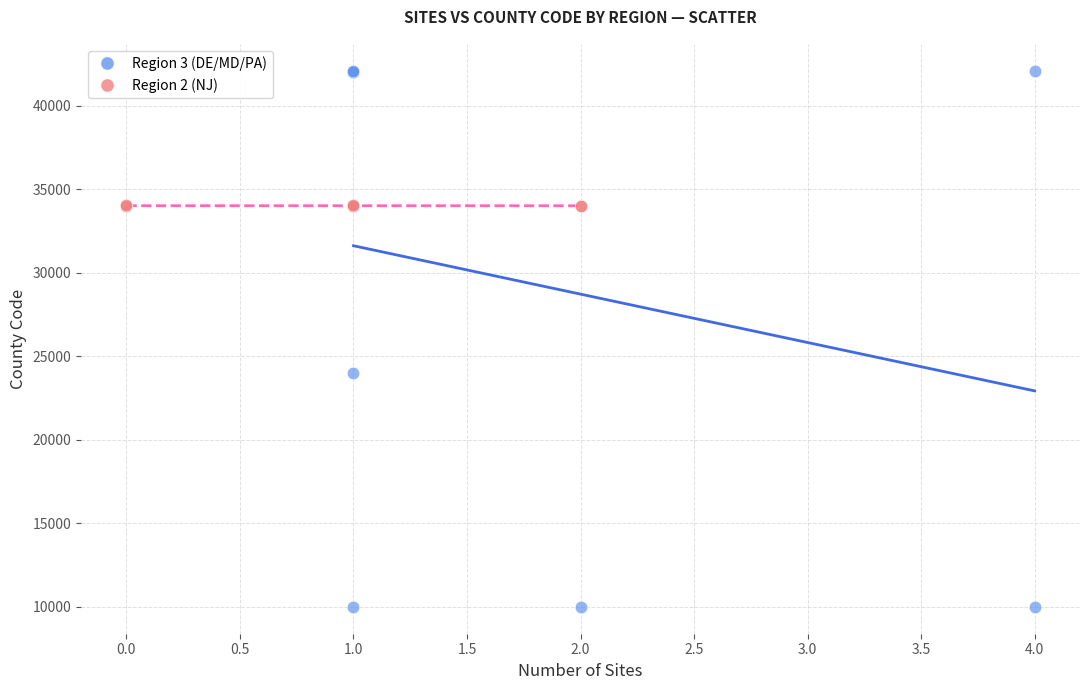

Which series has the widest spread of Y values?

Region 3 (DE/MD/PA)